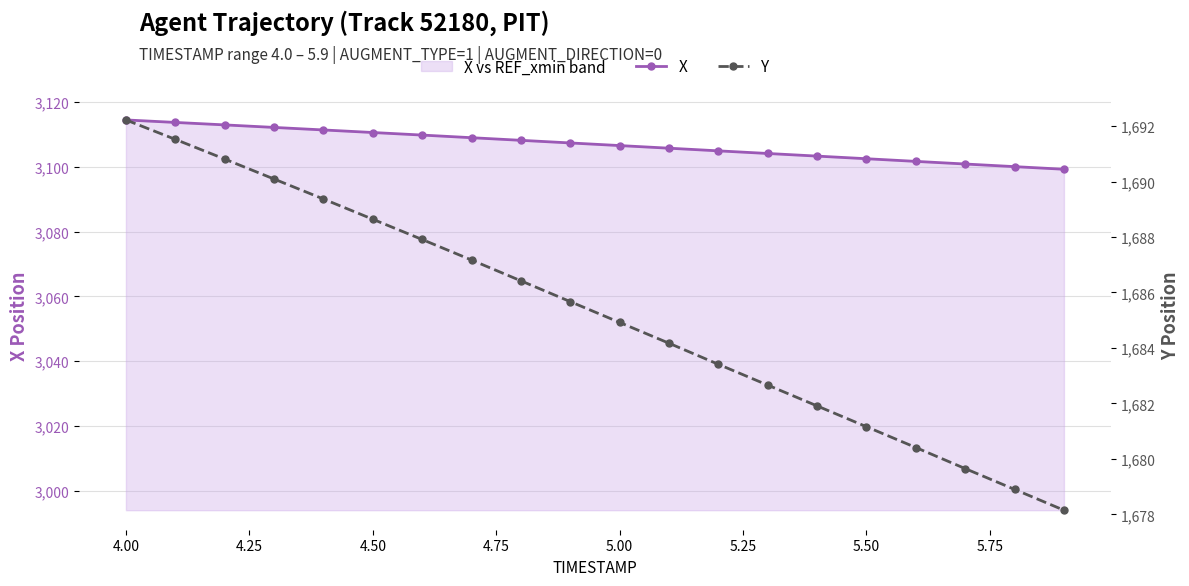

How many data points in X are less than 3107?

10